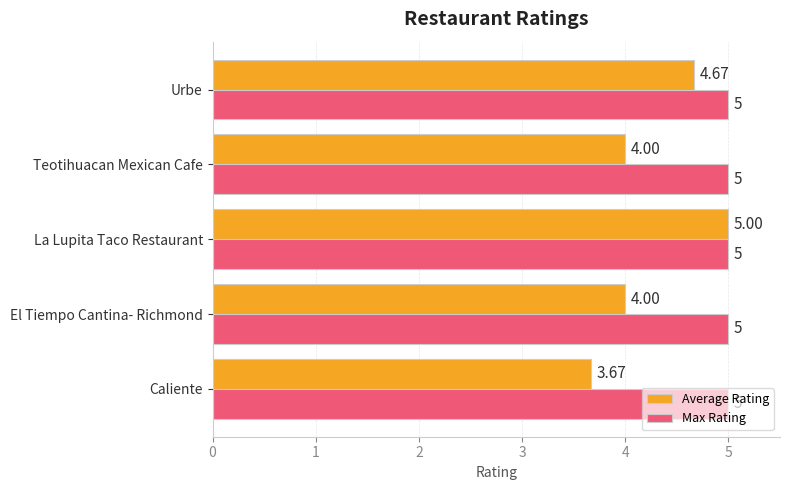

Is the value of Max Rating at Urbe greater than the value of Average Rating at Urbe?

Yes